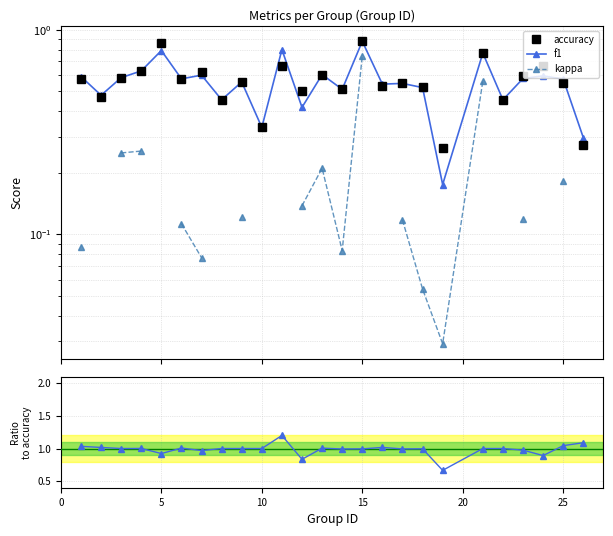

How many lines are shown in the chart?

4